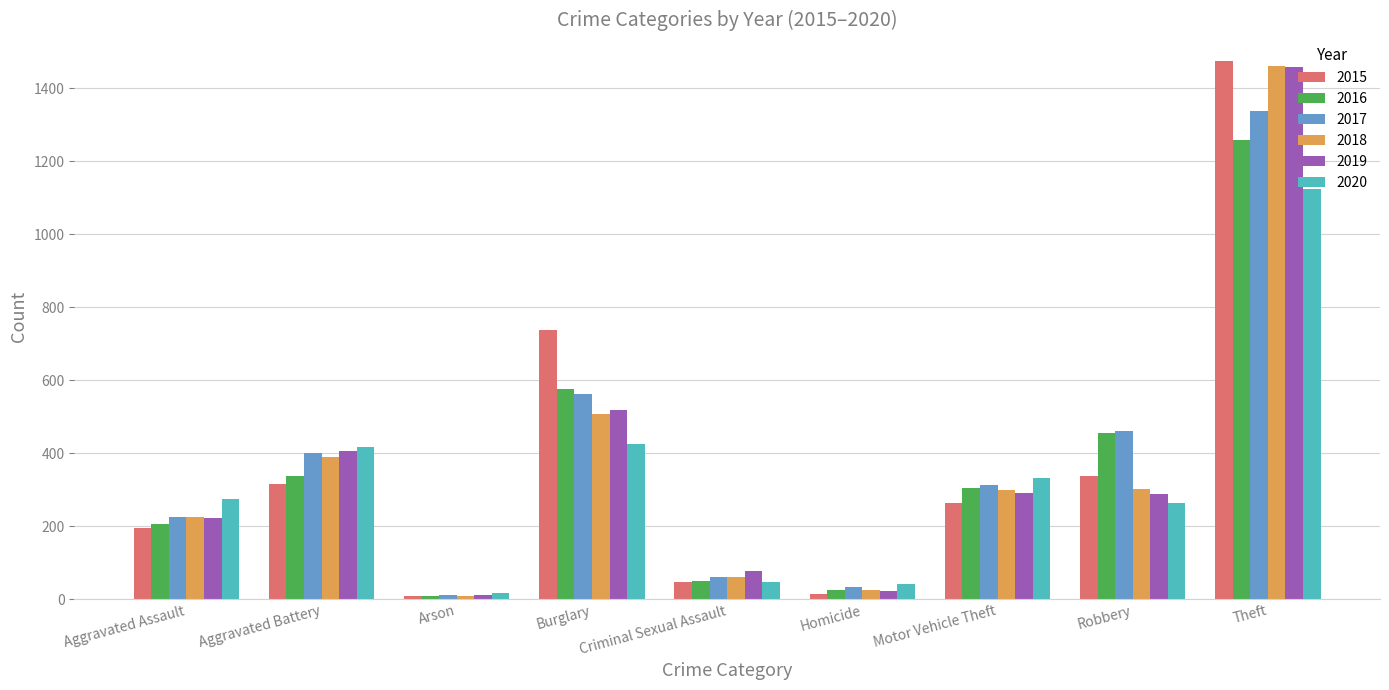

What is the spread (max minus min) of values at Homicide?

26